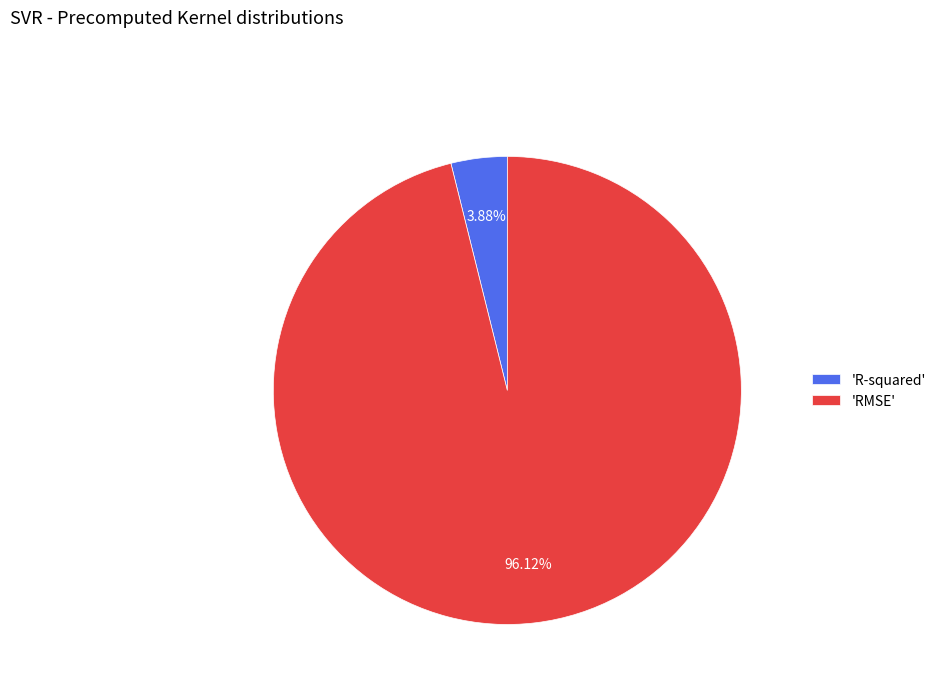

Rank the categories by value from lowest to highest.

'R-squared', 'RMSE'